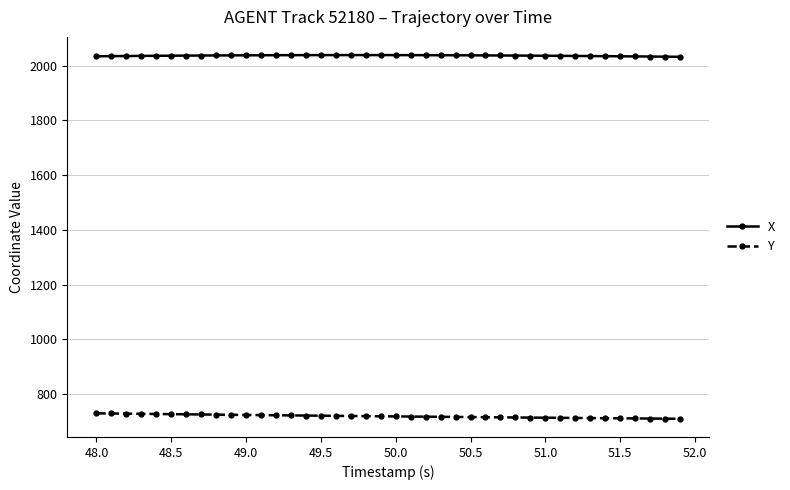

What is the difference between the second highest and second lowest values in the Y series?

18.9